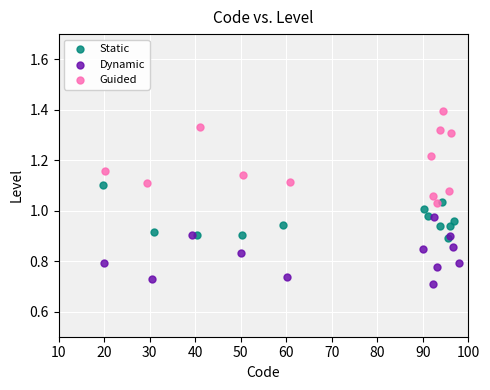

Which series reaches the minimum Y coordinate?

Dynamic